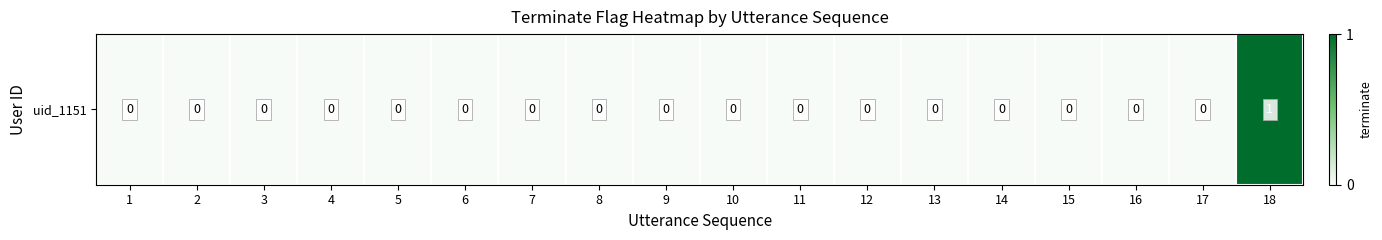

Reading left to right, list all the values displayed in this chart.

1=0	2=0	3=0	4=0	5=0	6=0	7=0	8=0	9=0	10=0	11=0	12=0	13=0	14=0	15=0	16=0	17=0	18=1